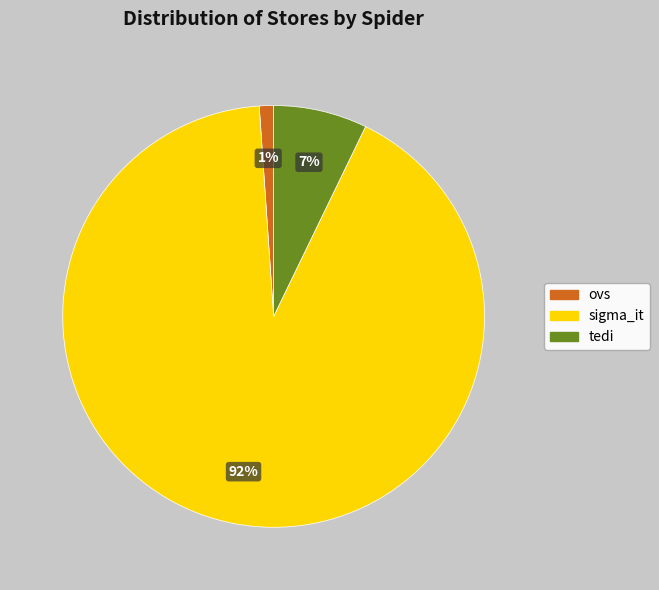

Rank the categories by value from lowest to highest.

ovs, tedi, sigma_it